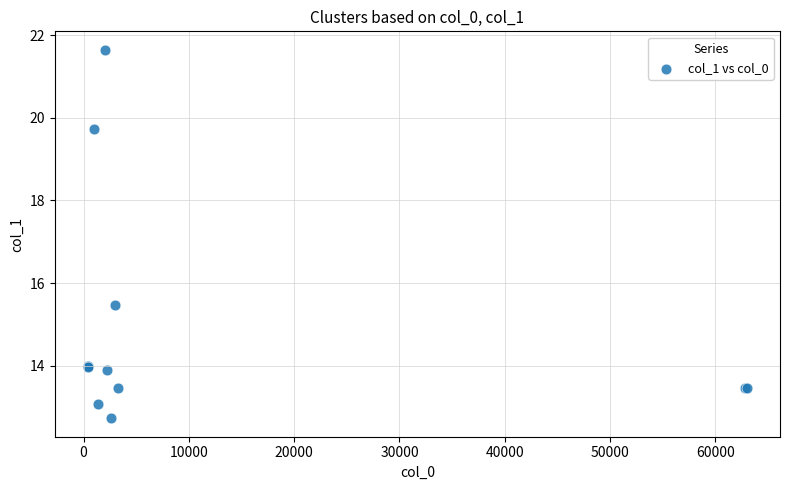

What Y value in the scatter plot is closest to 17?

15.5